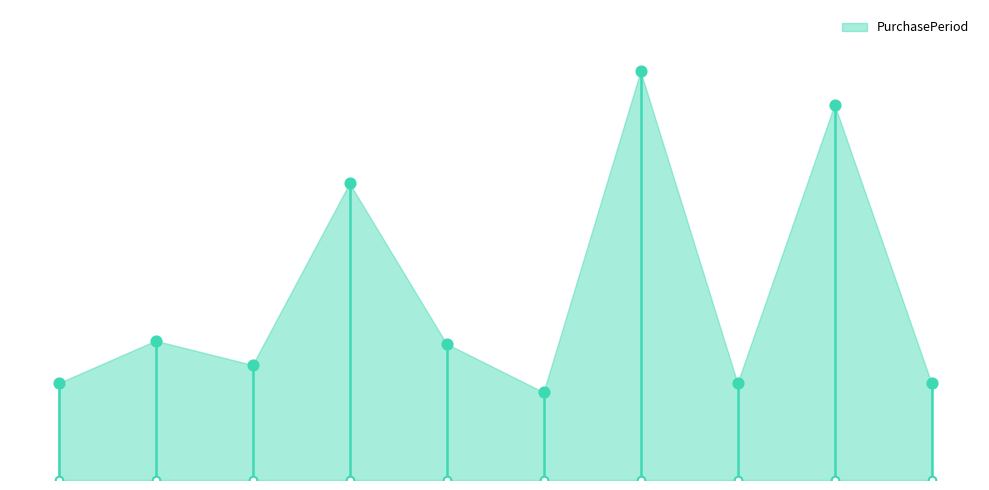

Between 2016-02-12 and 2017-09-13, which is larger?

2016-02-12